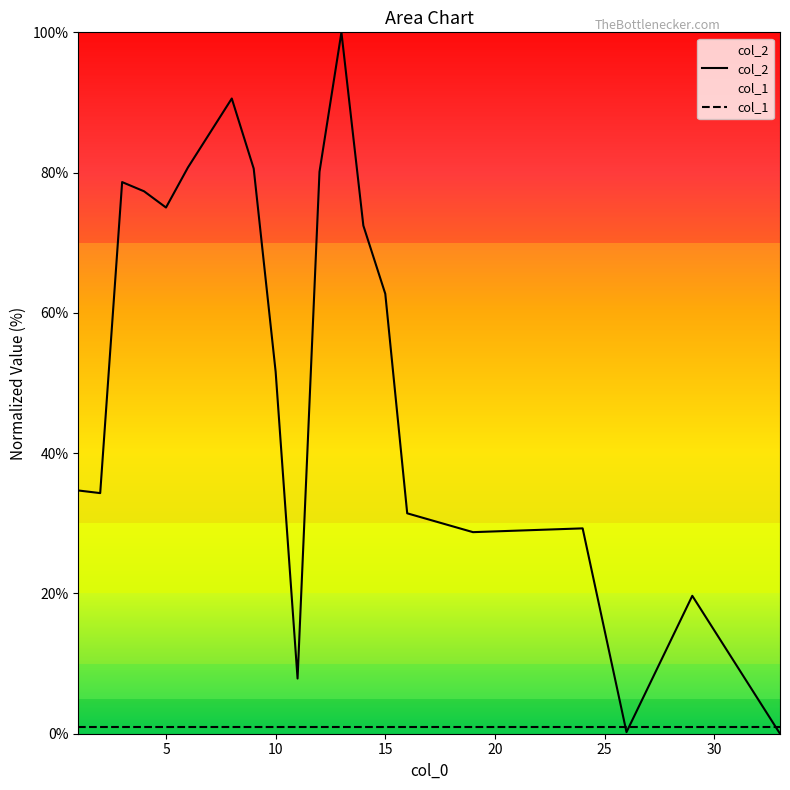

Which series has the largest range (max minus min)?

col_2